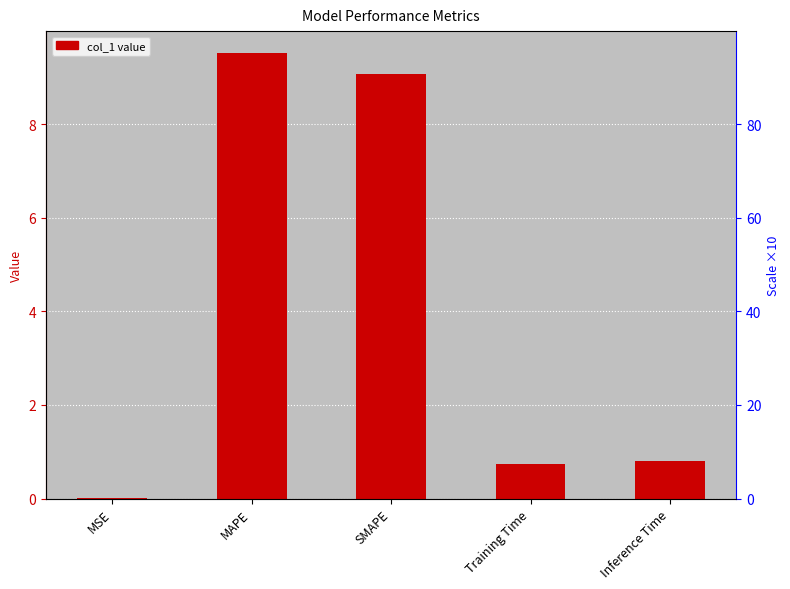

True or false: the data shows 0.3 at Inference Time.

False